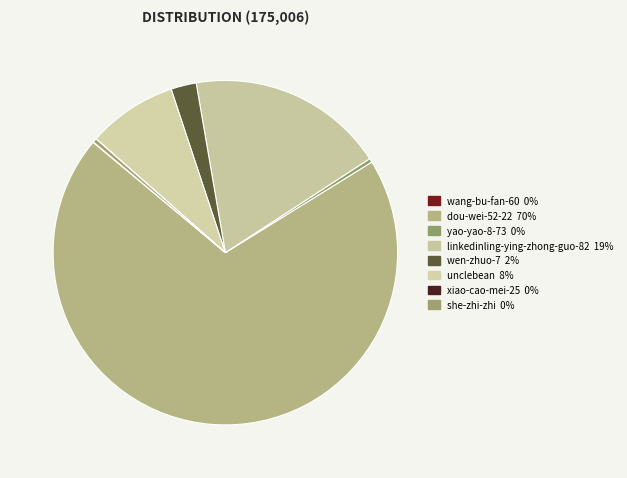

Which slice is the largest?

dou-wei-52-22